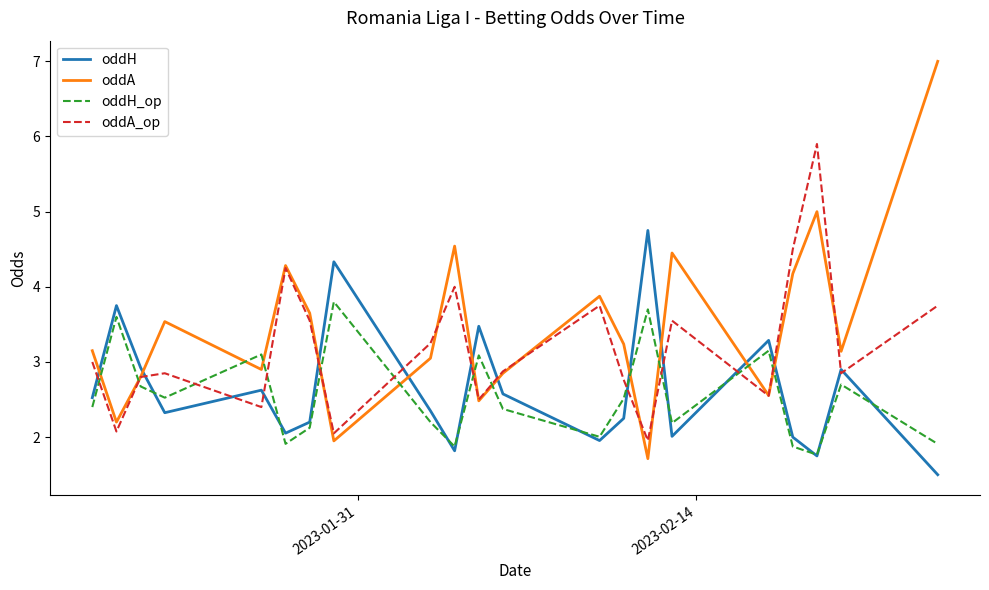

Which series has the largest total across all categories?

oddA